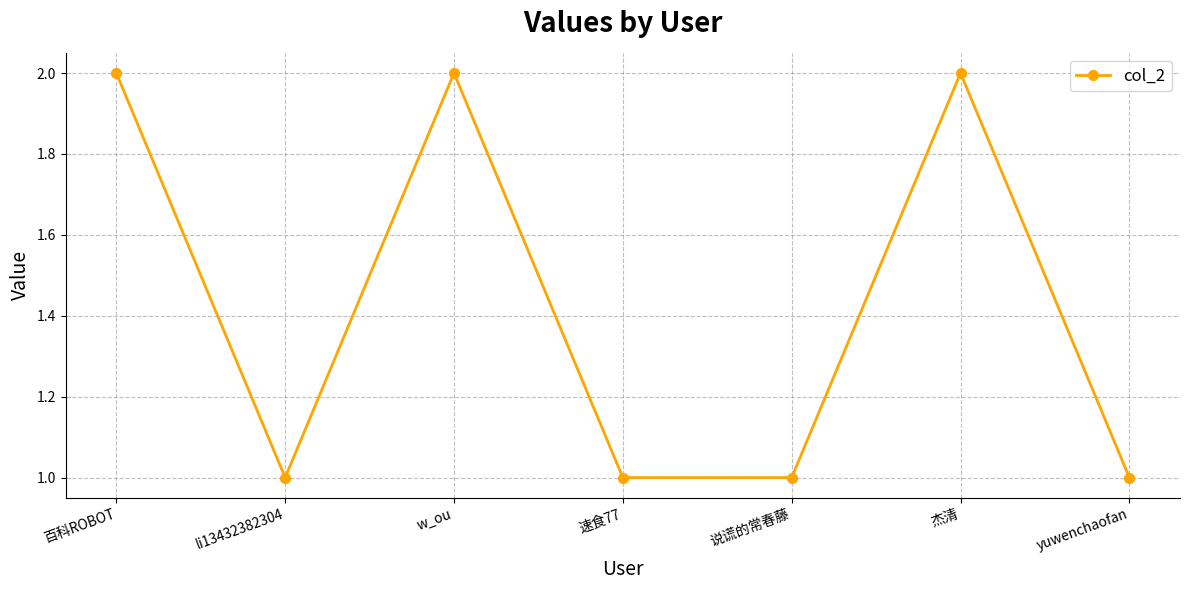

What is the label of the 7th point from the right?

百科ROBOT